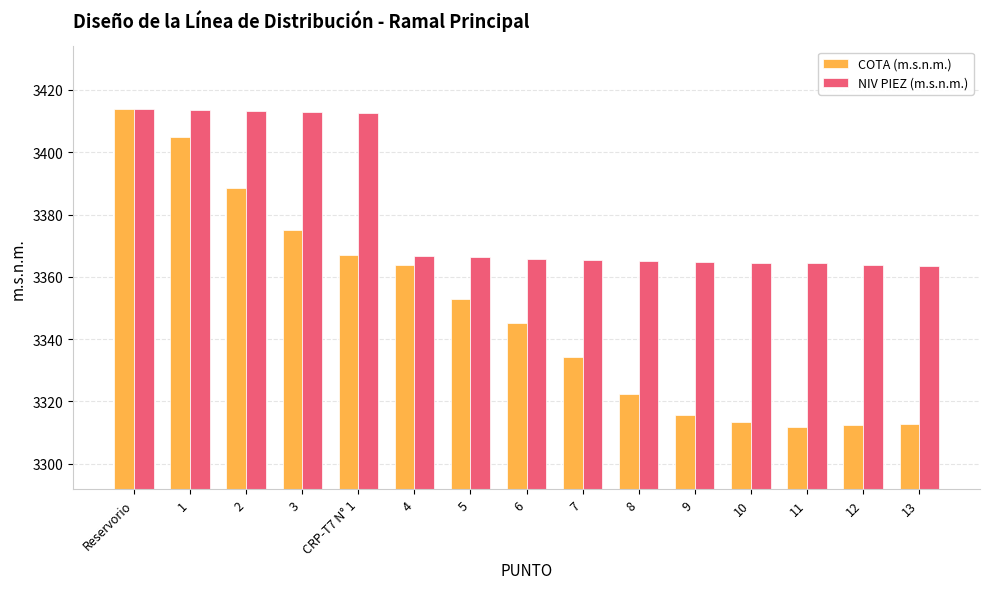

The value of COTA (m.s.n.m.) at 10 is 5856.1. True or false?

False